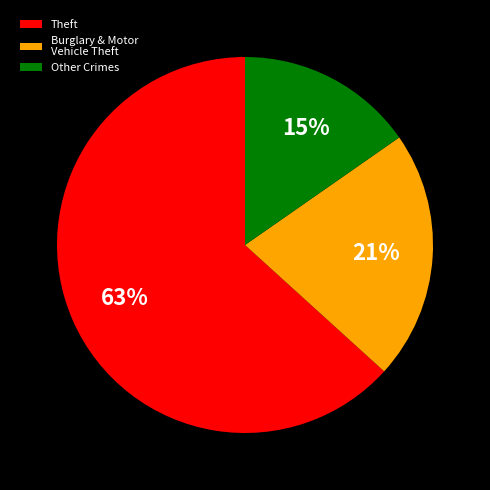

Which slice represents more than half of the pie?

Theft